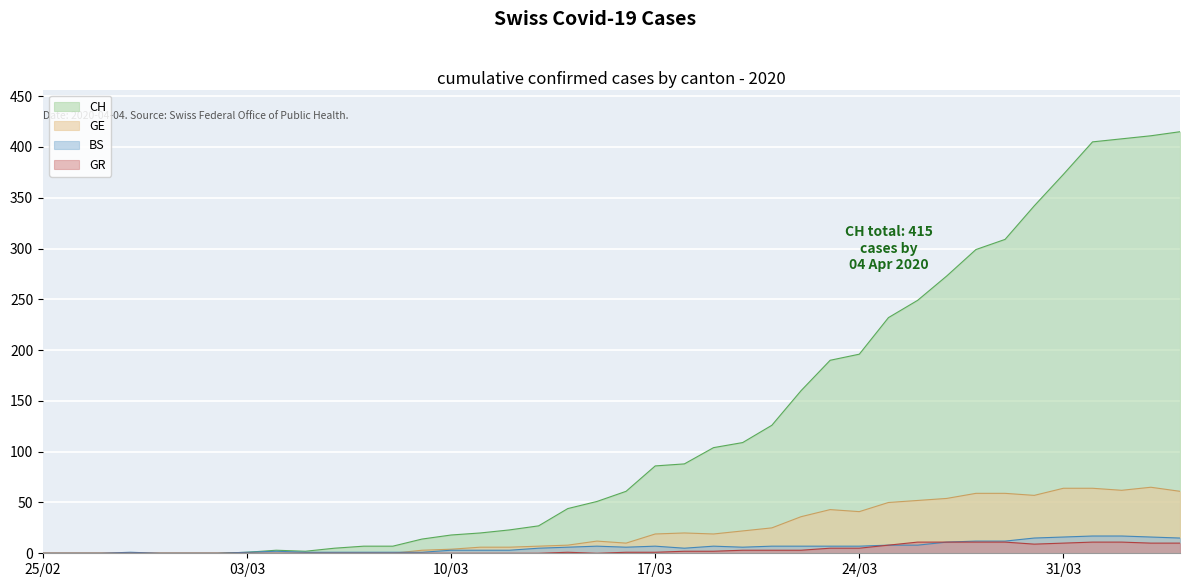

Which series has the largest total across all categories?

CH